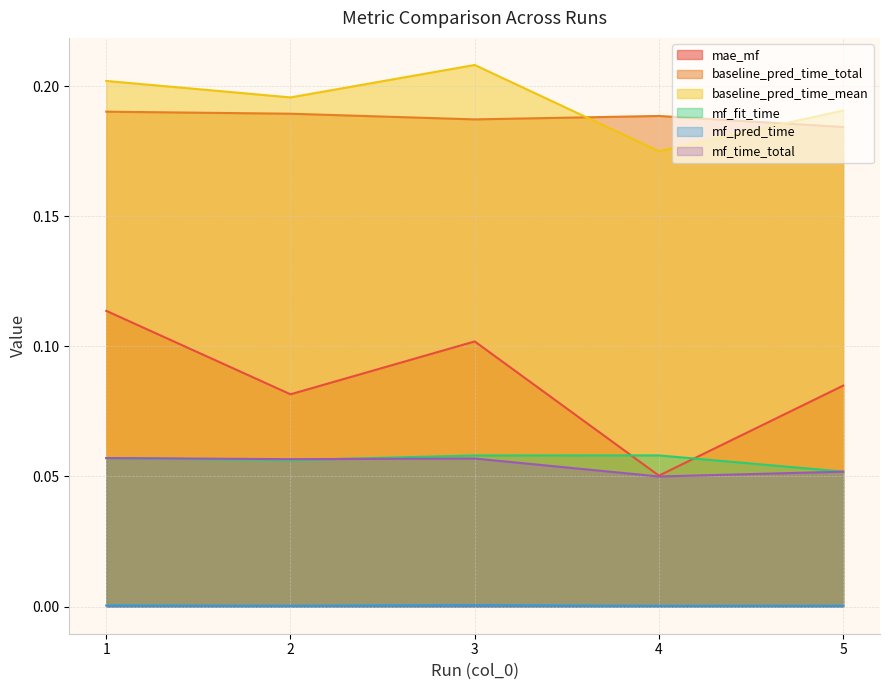

Which series has the widest spread of values?

mae_mf